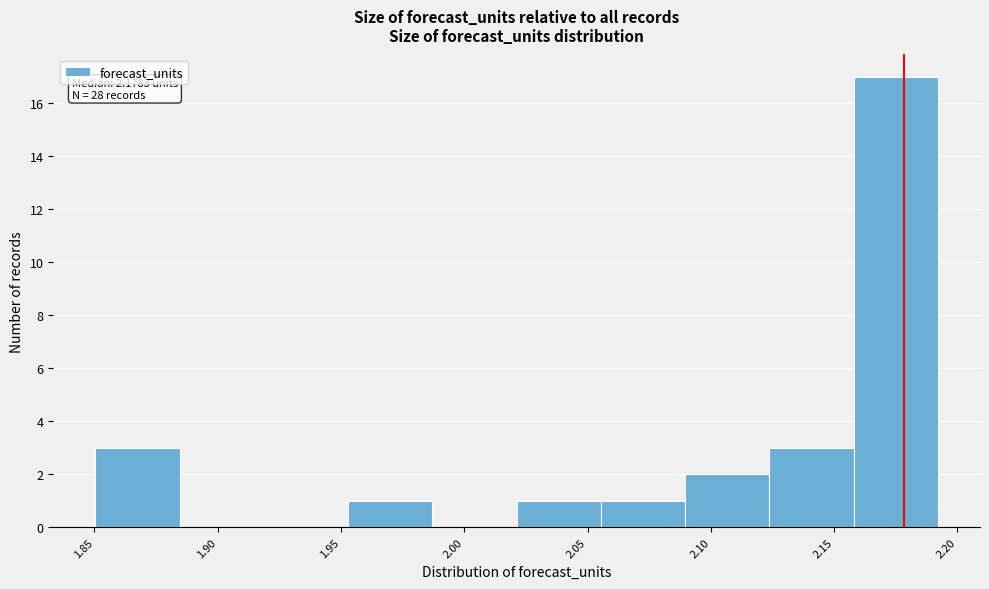

Over which range of the x-axis is the bar tallest?

2.160 to 2.190